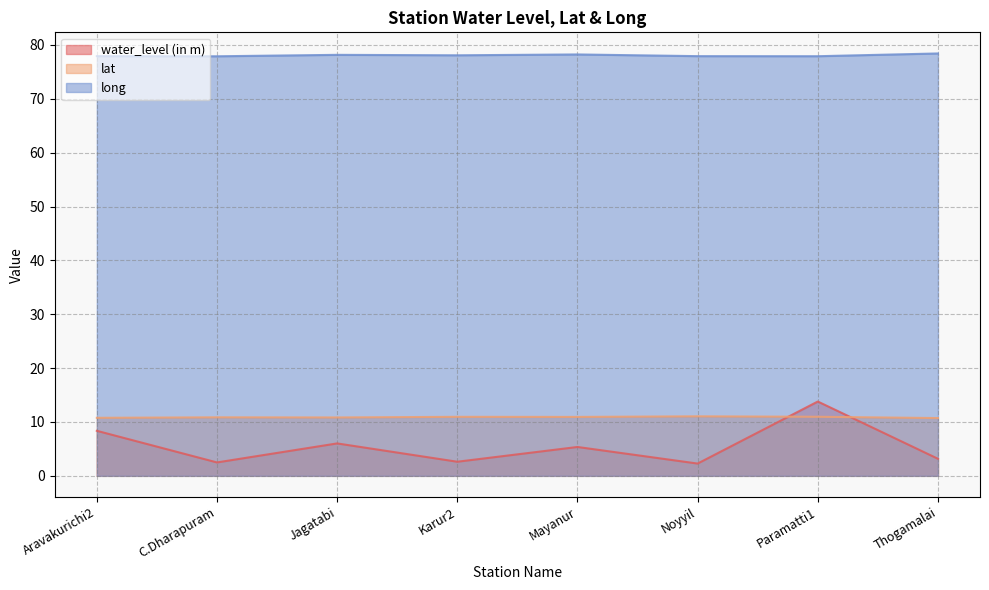

Count the long values in the range 77 to 78.

4